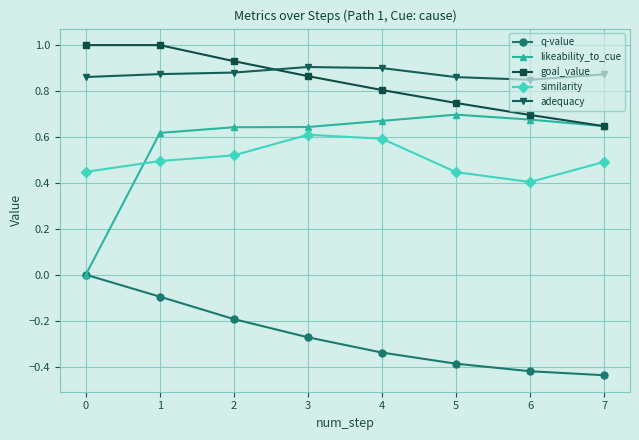

How many data points does each series have?

8